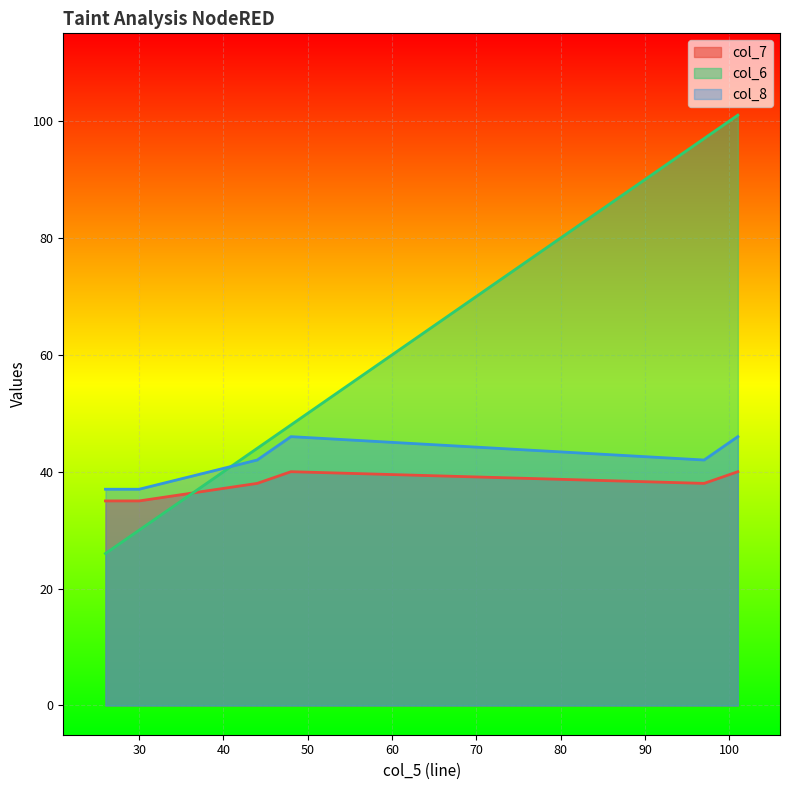

Which series has the largest total across all categories?

col_6